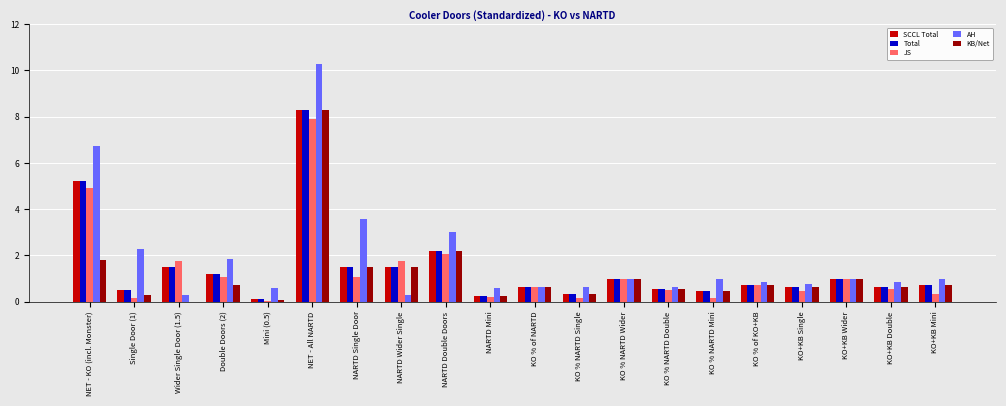

The AH series shows 0.2 at Mini (0.5). True or false?

False